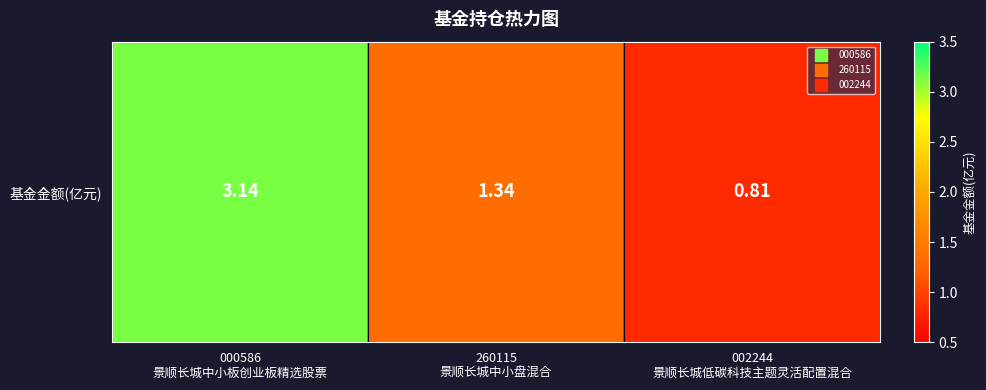

List the labels in order of value, largest first.

000586
景顺长城中小板创业板精选股票, 260115
景顺长城中小盘混合, 002244
景顺长城低碳科技主题灵活配置混合